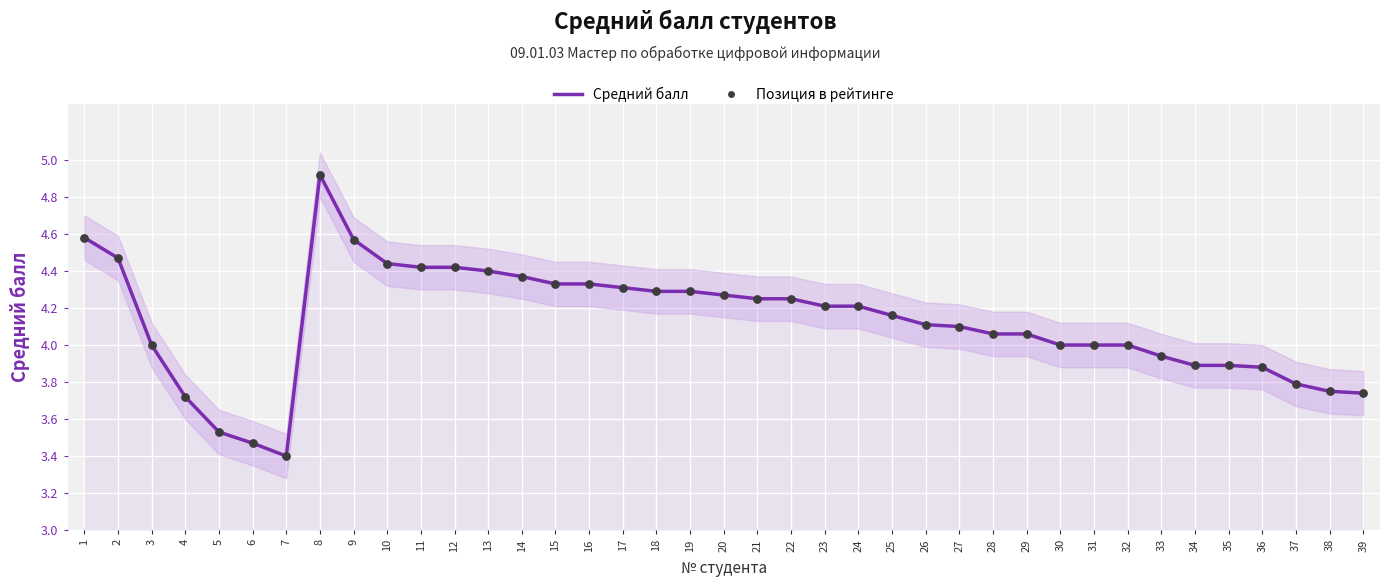

What is the change in value from 9 to 17?

-0.3